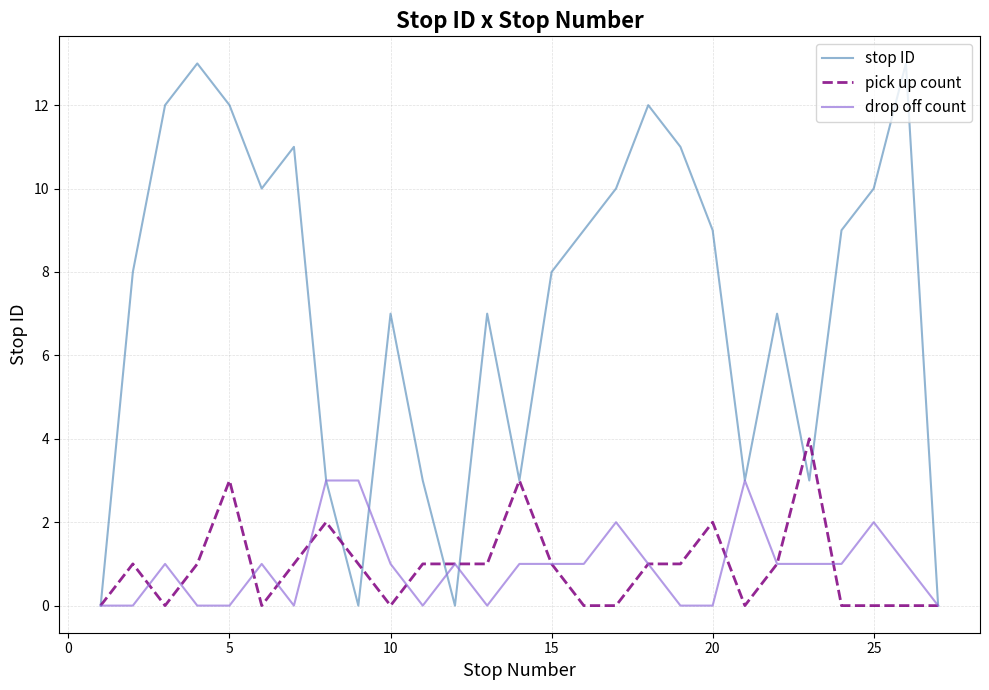

What is the maximum value for stop ID?

13